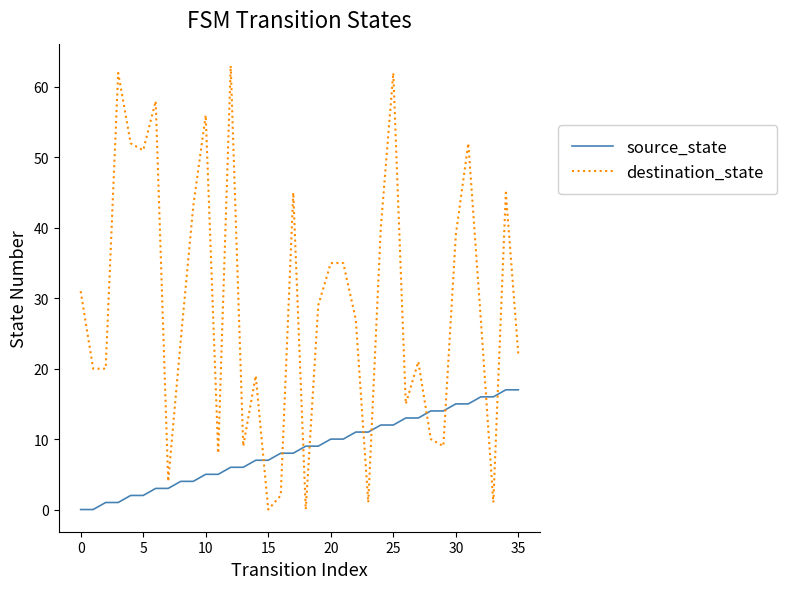

True or false: source_state and destination_state intersect in this chart.

True